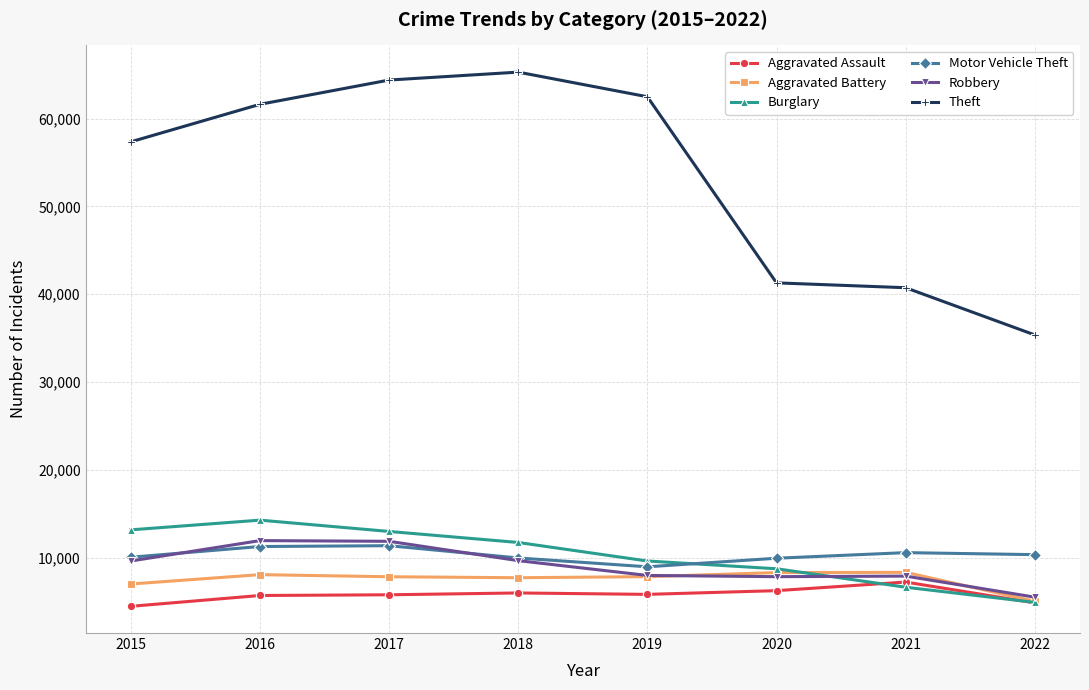

What is the lowest value of the Aggravated Battery series?

5052